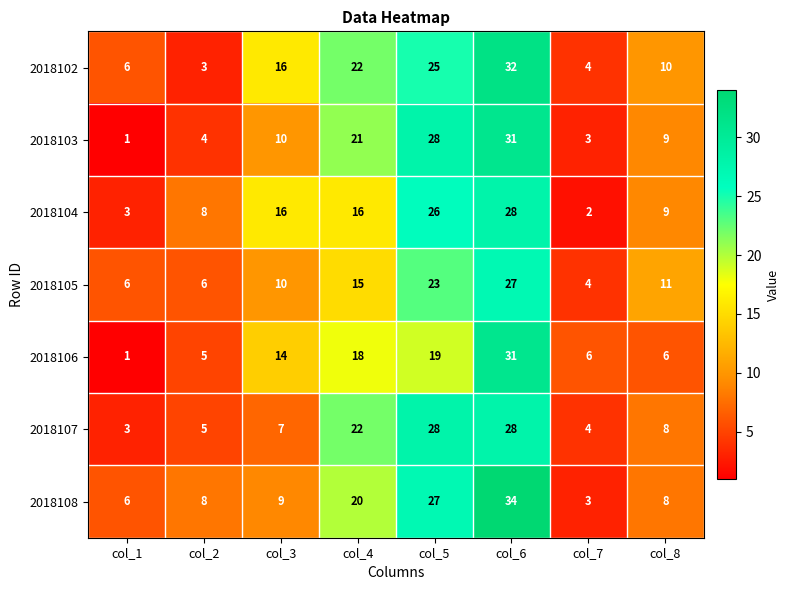

At which category does the chart reach its minimum across all series?

col_1